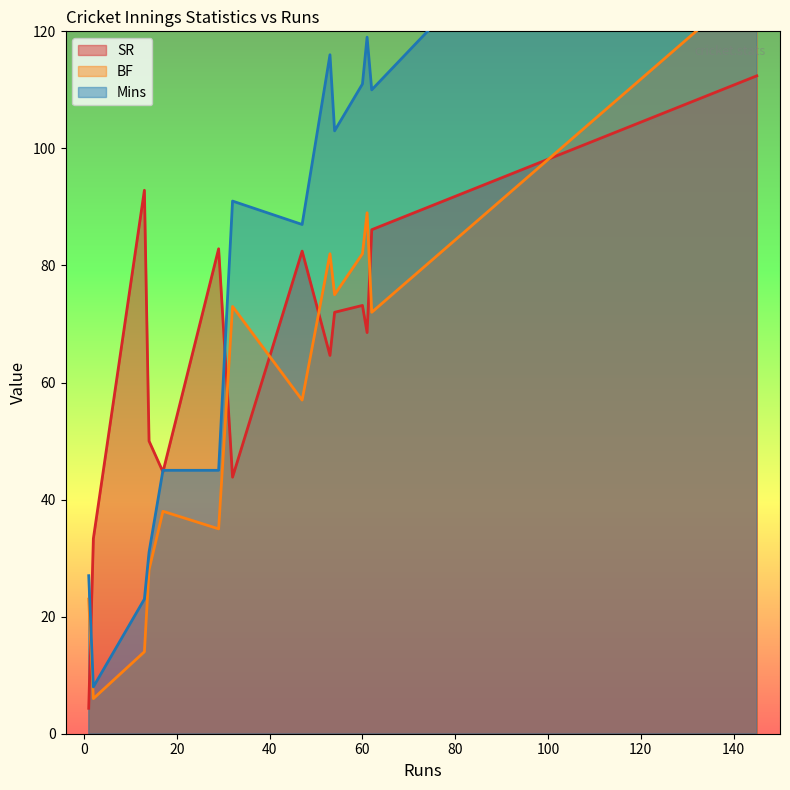

What is the minimum value shown in the chart?

4.3